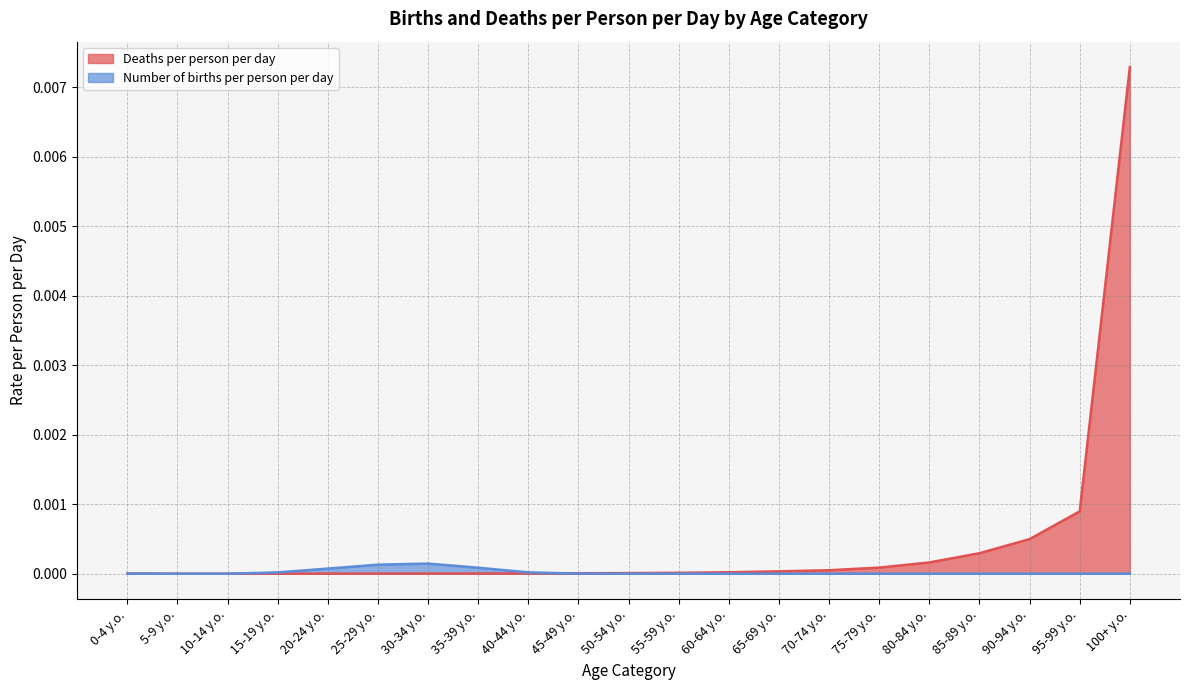

Which category has the highest value across all series?

100+ y.o.